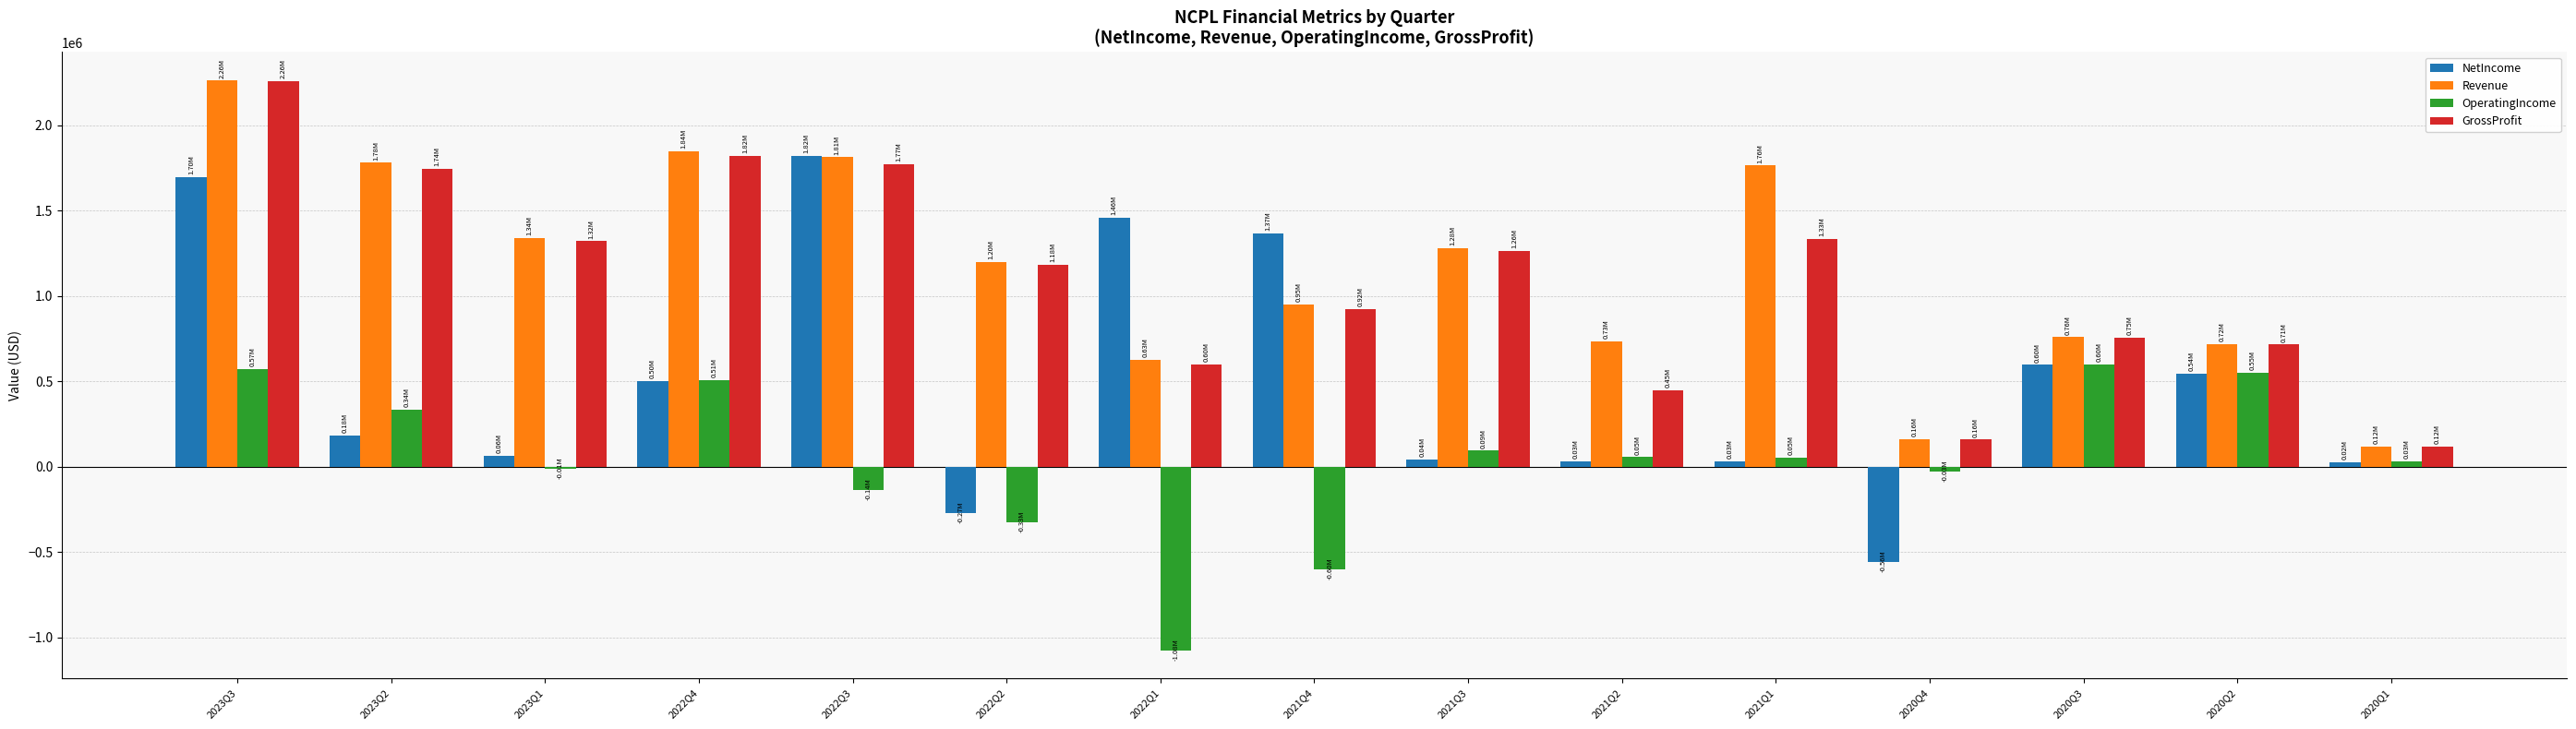

How many bars are there in total?

60